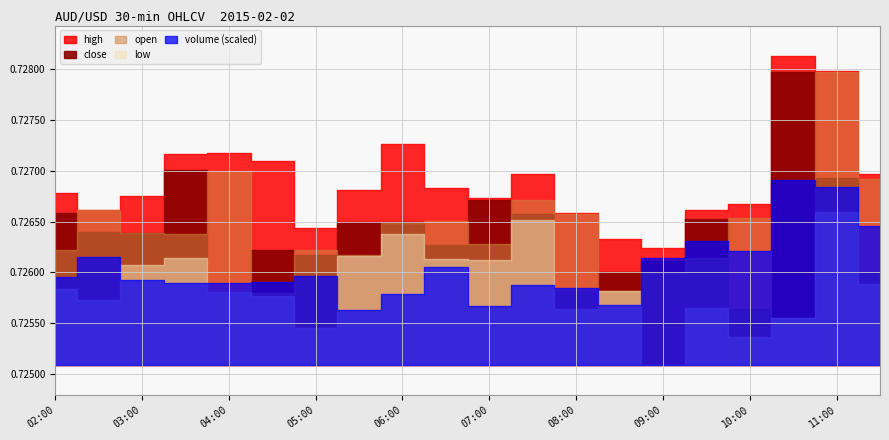

True or false: volume has a value of 644.0 at 08:30.

True